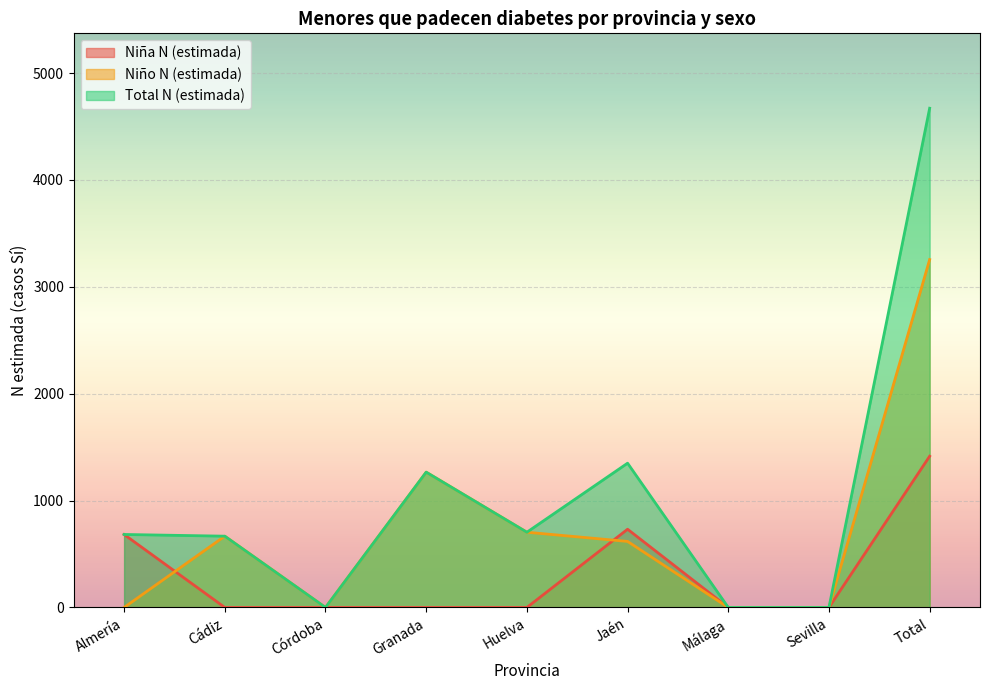

What is the total value across all series at Cádiz?

1334